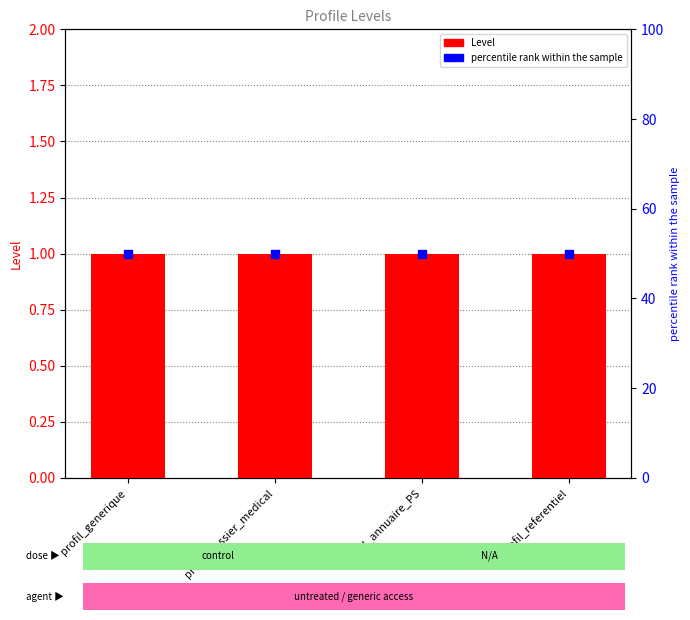

Which series has the largest total across all categories?

percentile rank within the sample